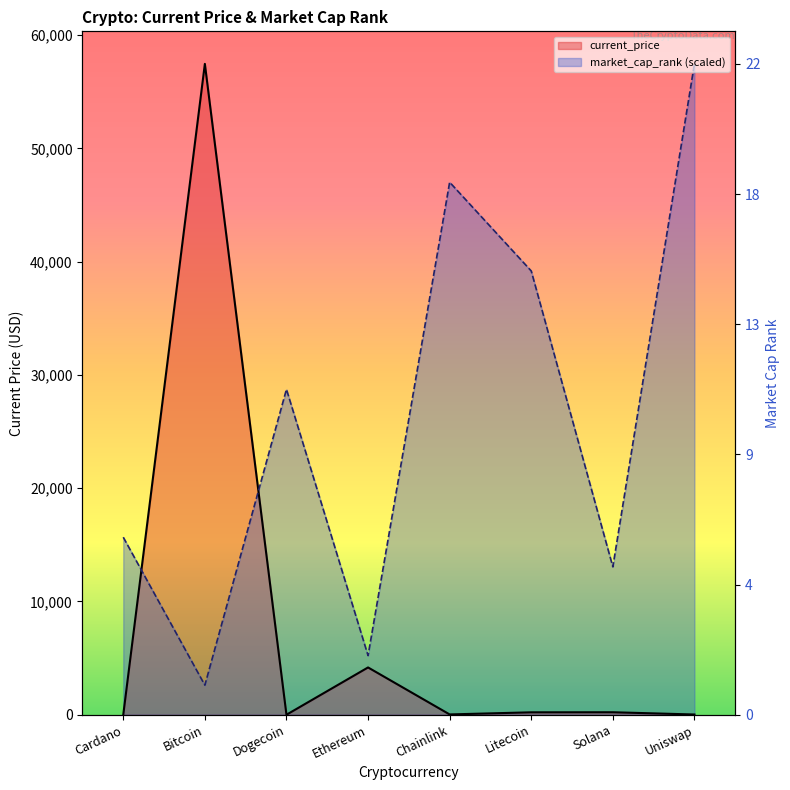

What position from the left is Dogecoin?

3